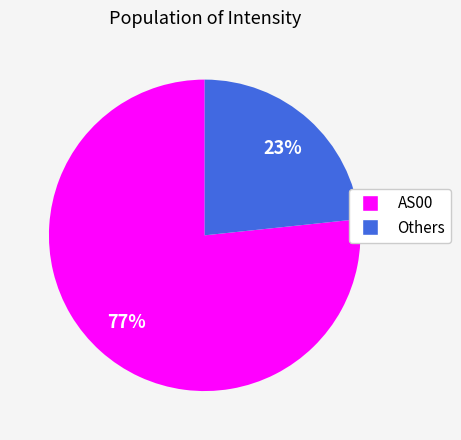

To the nearest percent, what percentage of the pie is AS00?

77%